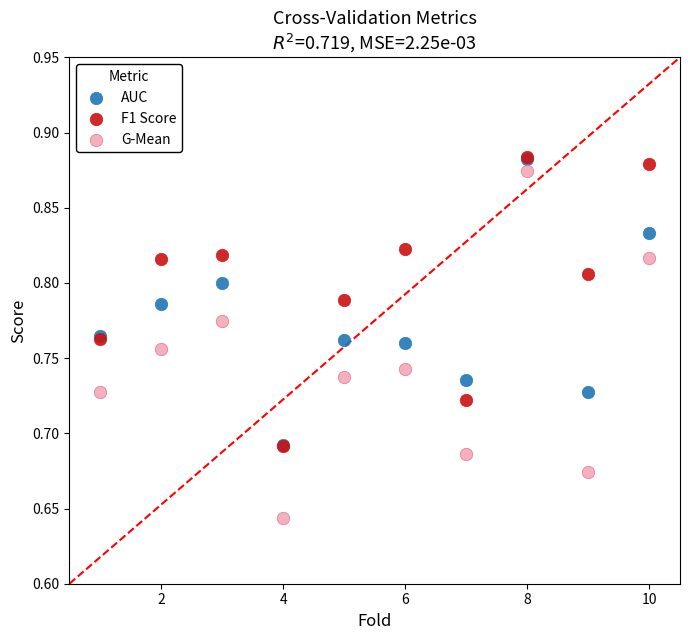

Which series has the widest spread of Y values?

G-Mean